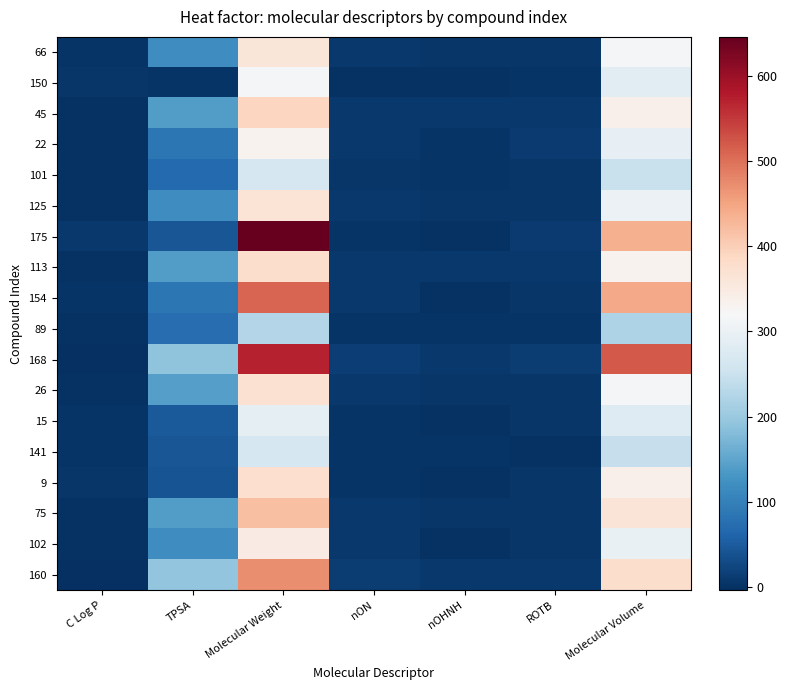

Rank the series by their maximum value, from lowest to highest.

89, 101, 141, 15, 150, 22, 102, 66, 125, 26, 9, 113, 45, 75, 160, 154, 168, 175